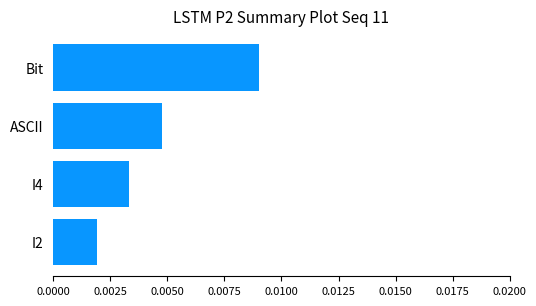

Rank the categories by value from lowest to highest.

I2, I4, ASCII, Bit